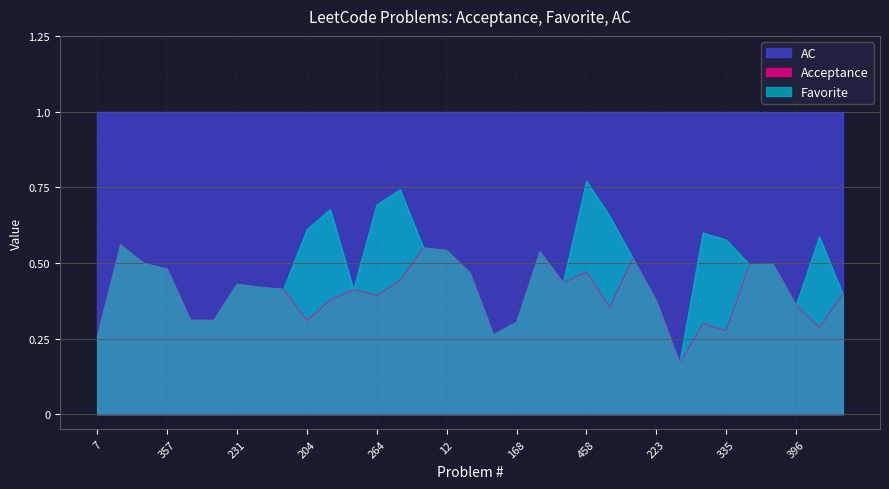

Reading left to right, extract all data points from this chart.

Acceptance: 7=0.3	258=0.6	202=0.5	357=0.5	233=0.3	400=0.3	231=0.4	326=0.4	342=0.4	204=0.3	172=0.4	263=0.4	264=0.4	313=0.4	13=0.6	12=0.5	423=0.5	273=0.3	168=0.3	171=0.5	405=0.4	458=0.5	483=0.4	447=0.5	223=0.4	149=0.2	391=0.3	335=0.3	492=0.5	343=0.5	396=0.4	479=0.3	441=0.4
Favorite: 7=0.0	258=0.0	202=0.0	357=0.0	233=0.0	400=0.0	231=0.0	326=0.0	342=0.0	204=1.0	172=1.0	263=0.0	264=1.0	313=1.0	13=0.0	12=0.0	423=0.0	273=0.0	168=0.0	171=0.0	405=0.0	458=1.0	483=1.0	447=0.0	223=0.0	149=0.0	391=1.0	335=1.0	492=0.0	343=0.0	396=0.0	479=1.0	441=0.0
AC: 7=1.0	258=1.0	202=1.0	357=1.0	233=1.0	400=1.0	231=1.0	326=1.0	342=1.0	204=1.0	172=1.0	263=1.0	264=1.0	313=1.0	13=1.0	12=1.0	423=1.0	273=1.0	168=1.0	171=1.0	405=1.0	458=1.0	483=1.0	447=1.0	223=1.0	149=1.0	391=1.0	335=1.0	492=1.0	343=1.0	396=1.0	479=1.0	441=1.0